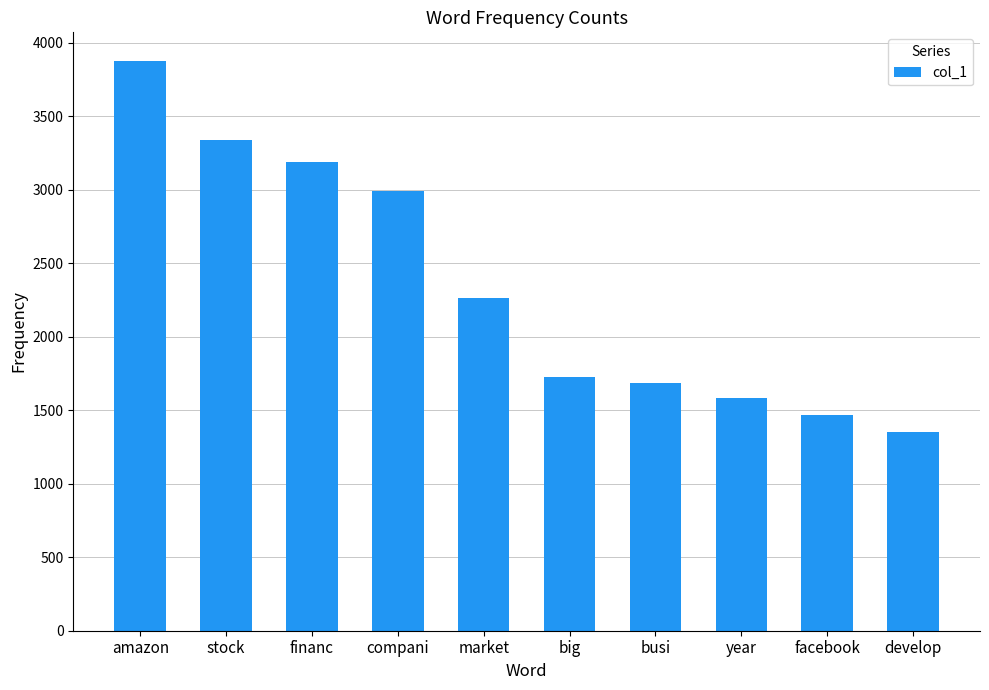

Which has a higher value, busi or financ?

financ